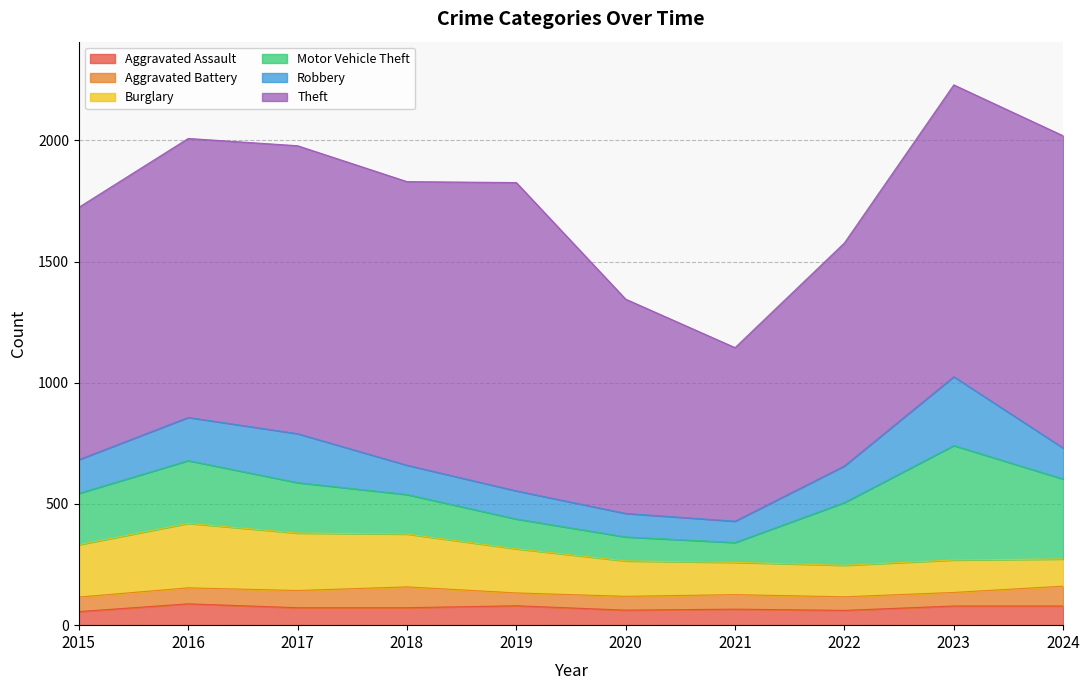

True or false: Motor Vehicle Theft and Aggravated Battery cross at least once.

False